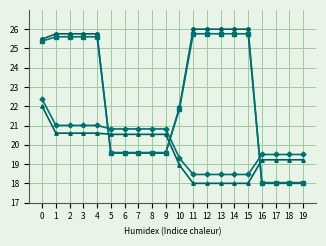

What is the total value across all series at 11?

88.2